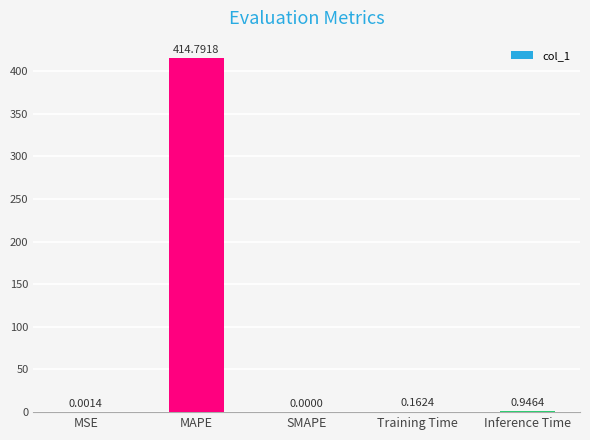

What is the change in value from MSE to Inference Time?

+0.9